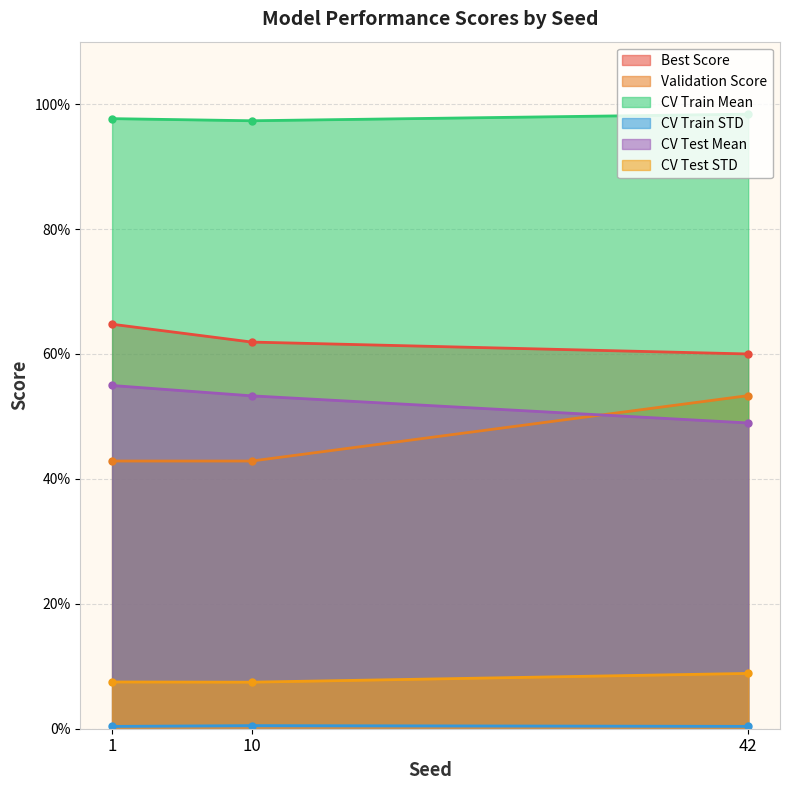

Reading left to right, what are all the values shown in this chart?

Best Score: 0.6	0.6	0.6
Validation Score: 0.4	0.4	0.5
CV Train Mean: 1.0	1.0	1.0
CV Train STD: 0.0	0.0	0.0
CV Test Mean: 0.5	0.5	0.5
CV Test STD: 0.1	0.1	0.1